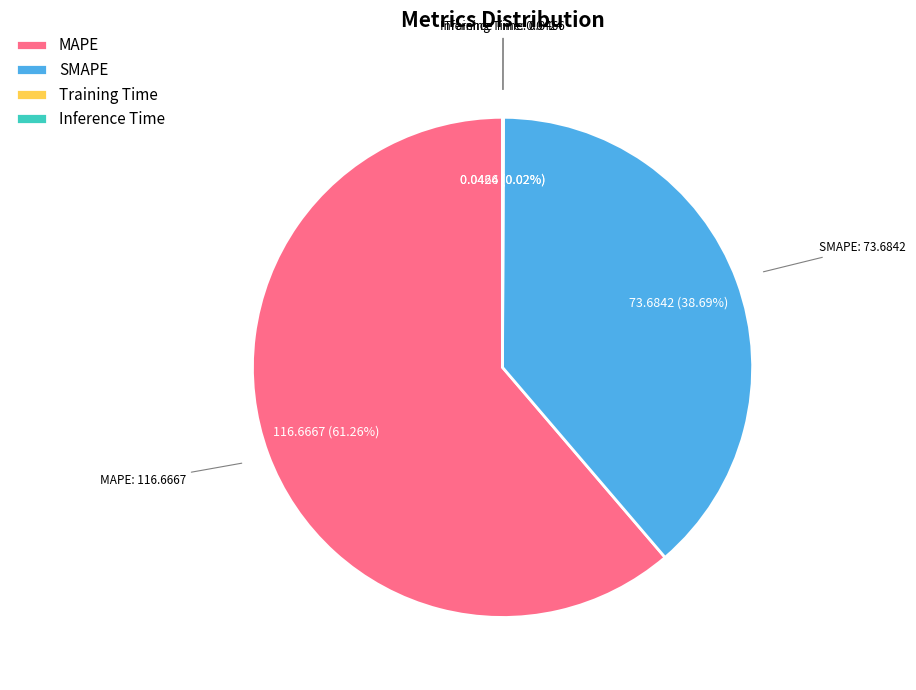

Which slice is the largest?

MAPE